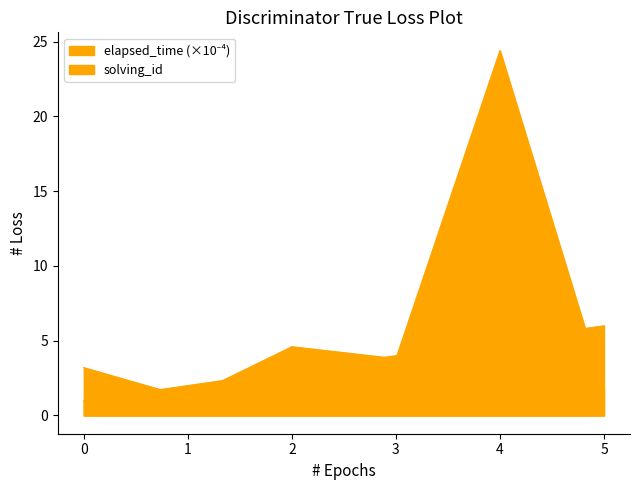

How many data points in solving_id are less than 4?

3